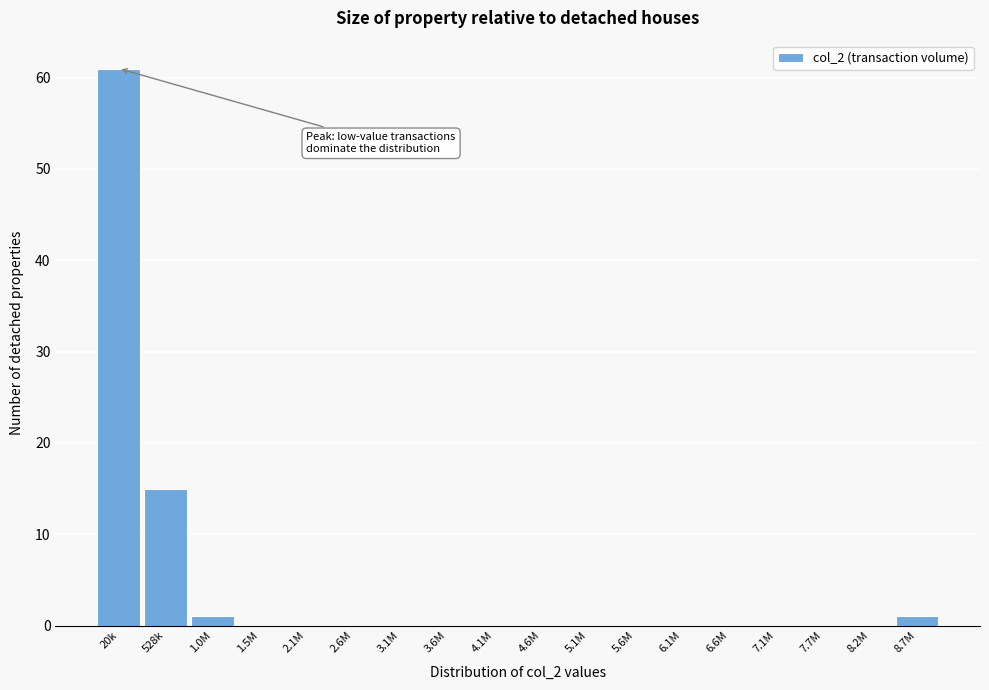

Reading left to right, what are all the values shown in this chart?

20k=61	528k=15	1.0M=1	1.5M=0	2.1M=0	2.6M=0	3.1M=0	3.6M=0	4.1M=0	4.6M=0	5.1M=0	5.6M=0	6.1M=0	6.6M=0	7.1M=0	7.7M=0	8.2M=0	8.7M=1